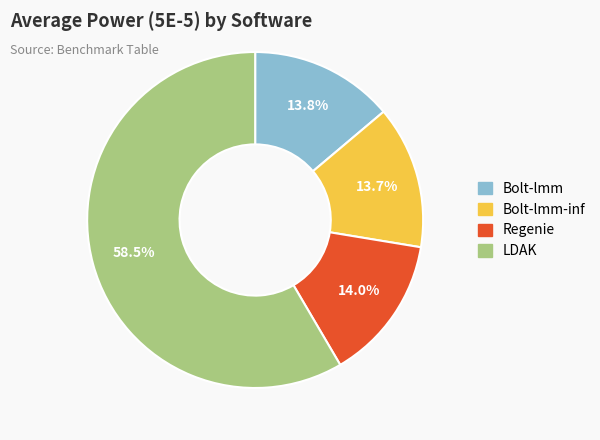

Is there any slice that represents more than half of the pie?

Yes